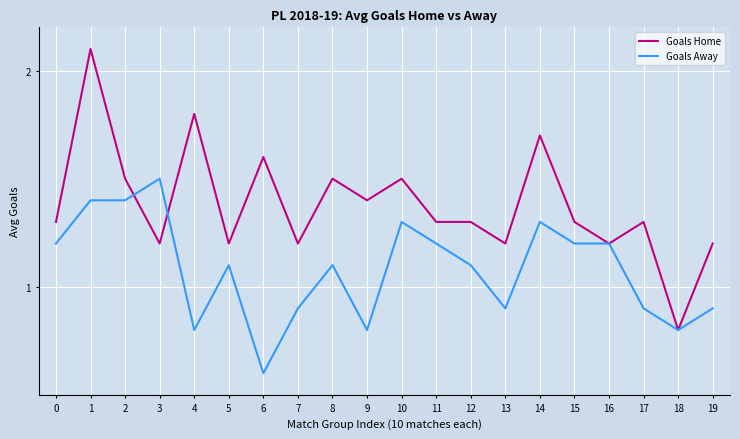

What is the spread (max minus min) of values at 10?

0.2